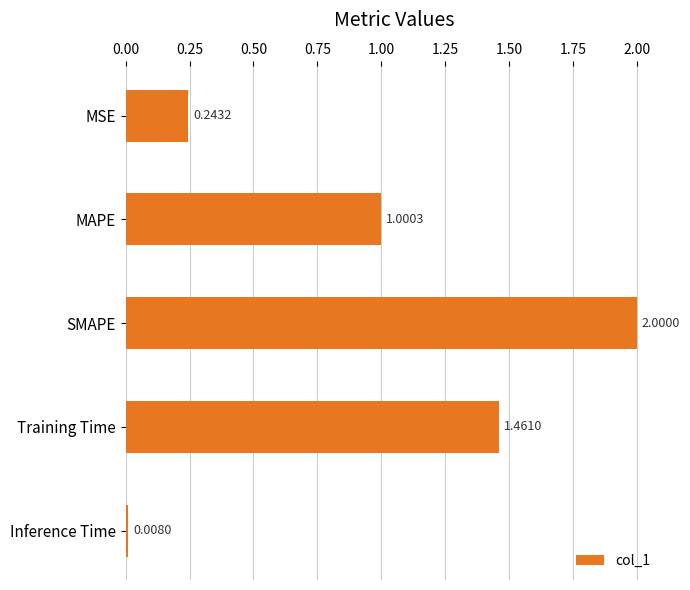

What is the difference between the maximum and second lowest values?

1.8